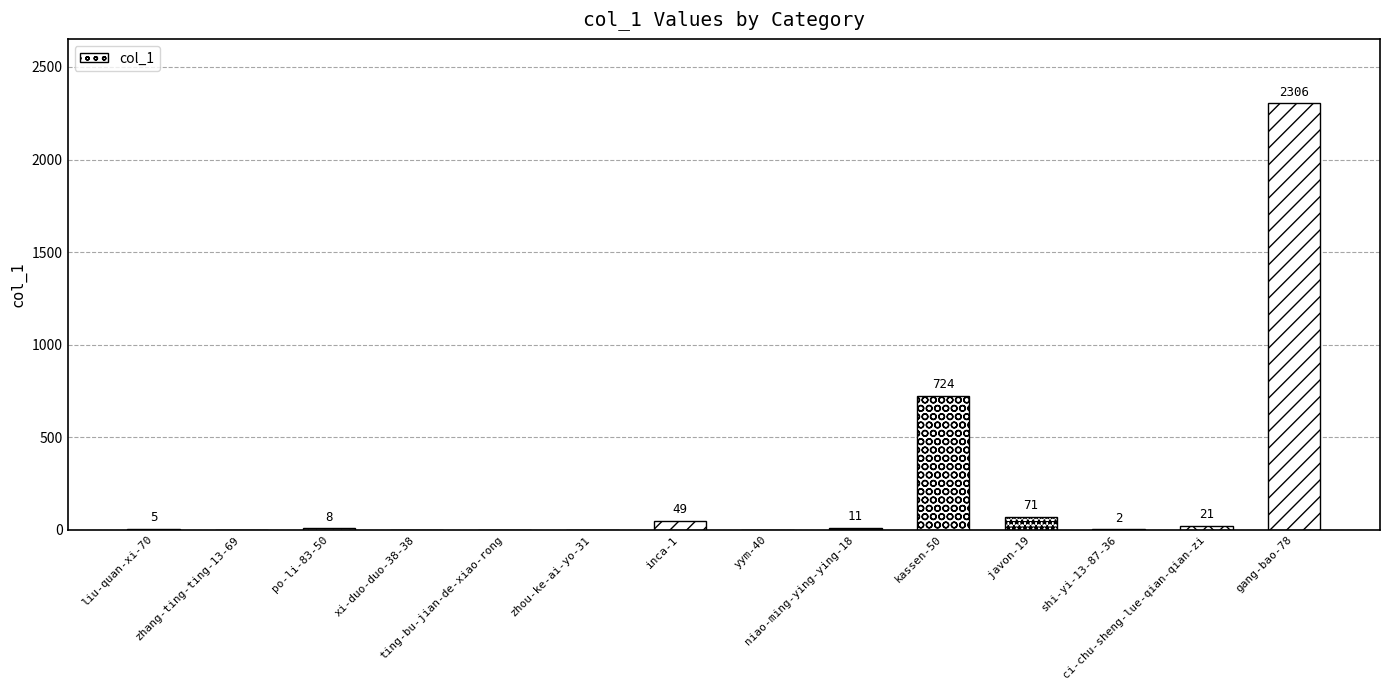

Where is the data nearest to the value 1153?

kassen-50